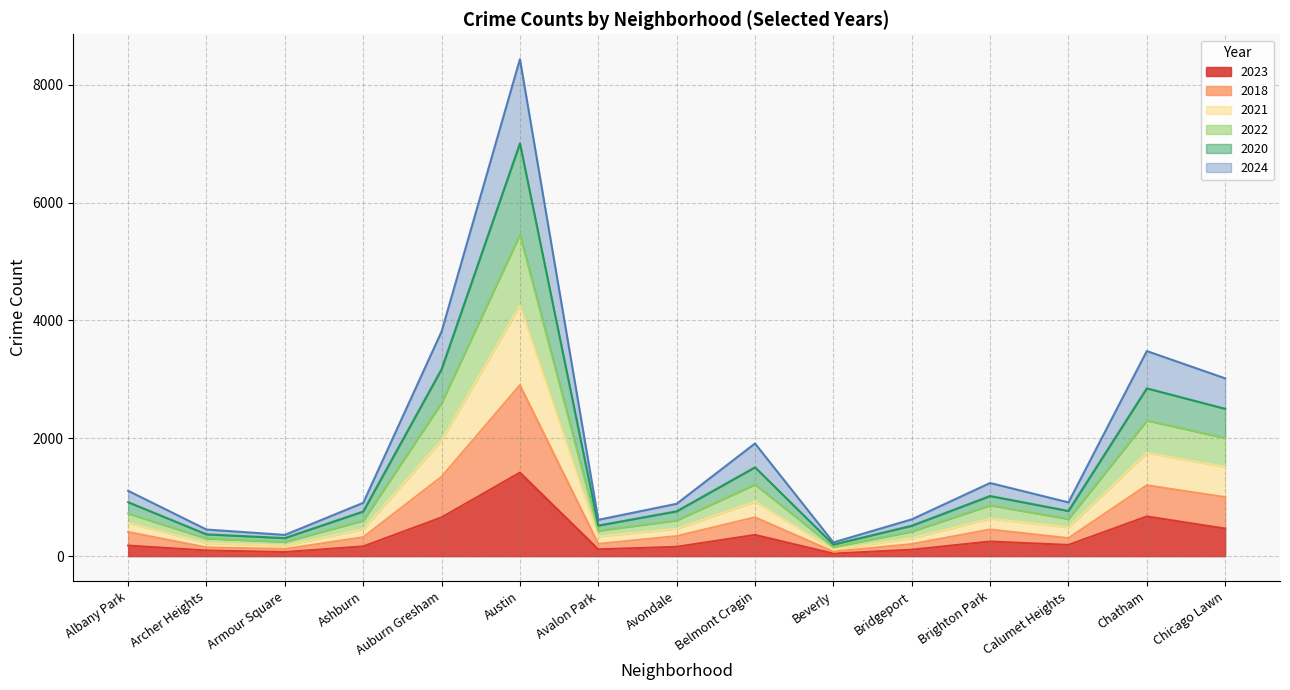

Rank the series at Beverly from highest to lowest value.

2020, 2018, 2022, 2021, 2024, 2023